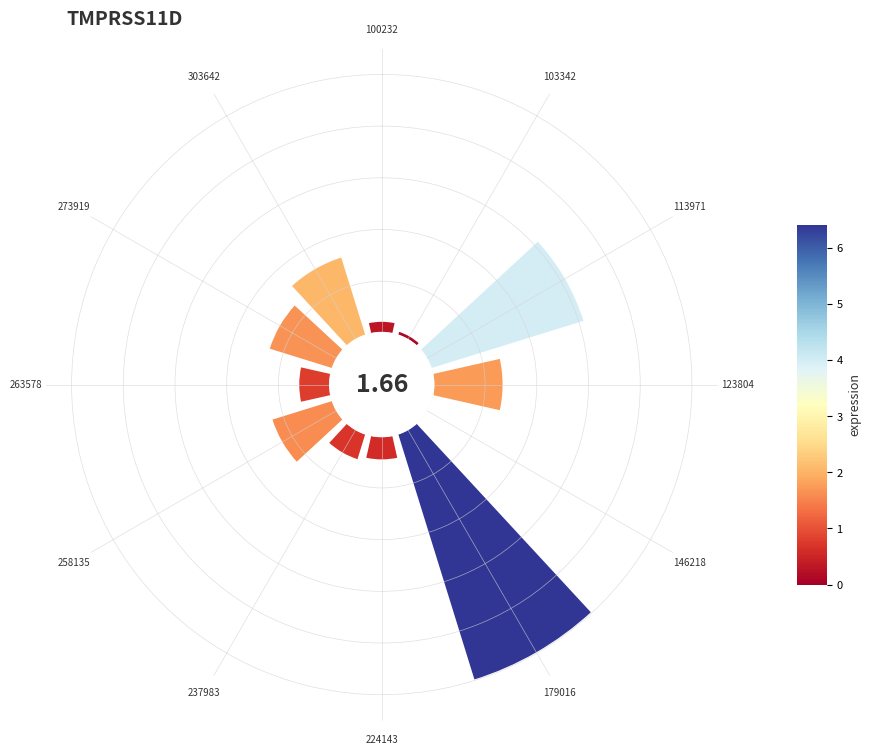

To the nearest percent, what is the difference between the 303642 and 258135 slice percentages?

2%